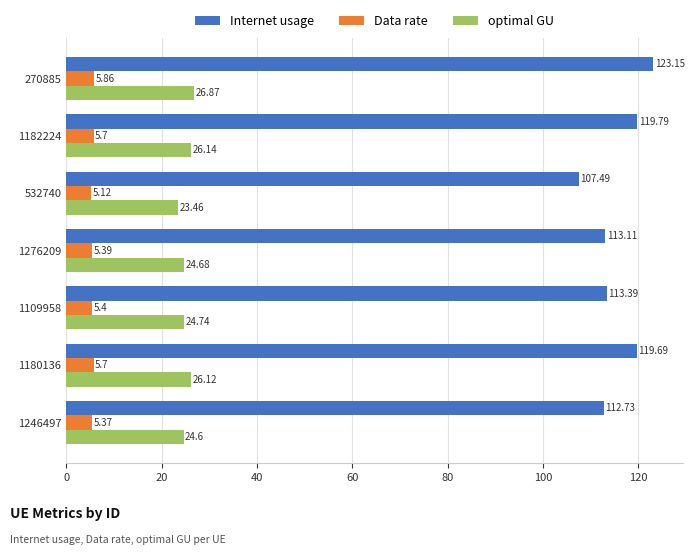

What is the difference between the second highest and second lowest values in the Internet usage series?

7.1